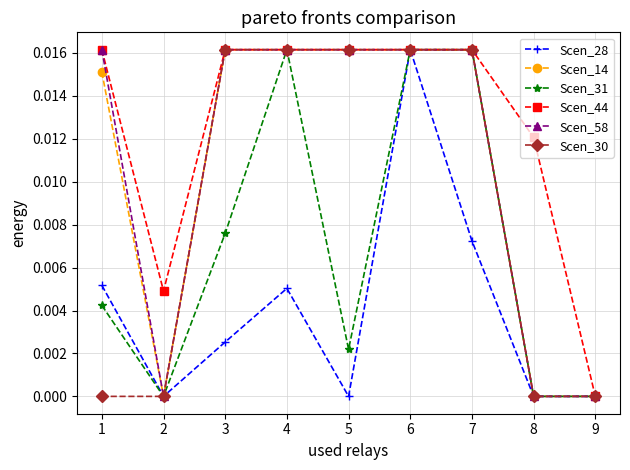

At which category is the sum across all series the highest?

6